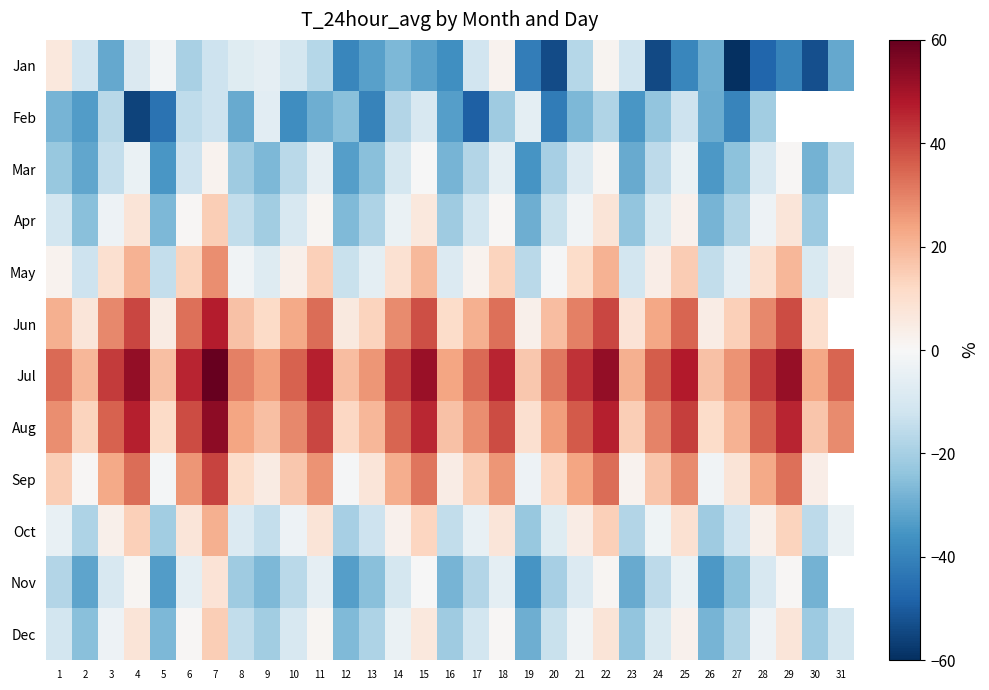

The value of Jul at 29 is 88.4. True or false?

False